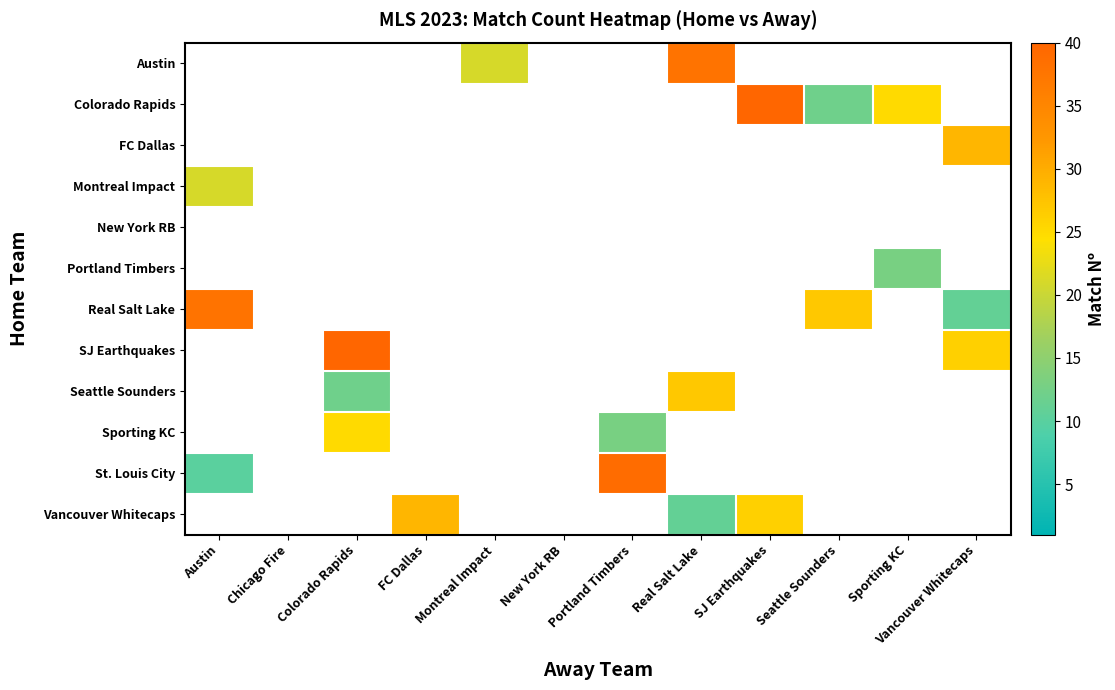

At which category does the chart reach its minimum across all series?

Austin